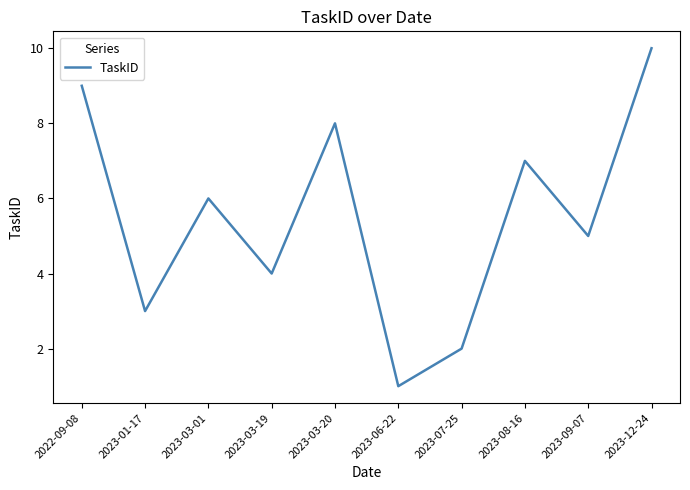

What position from the right is 2022-09-08?

10